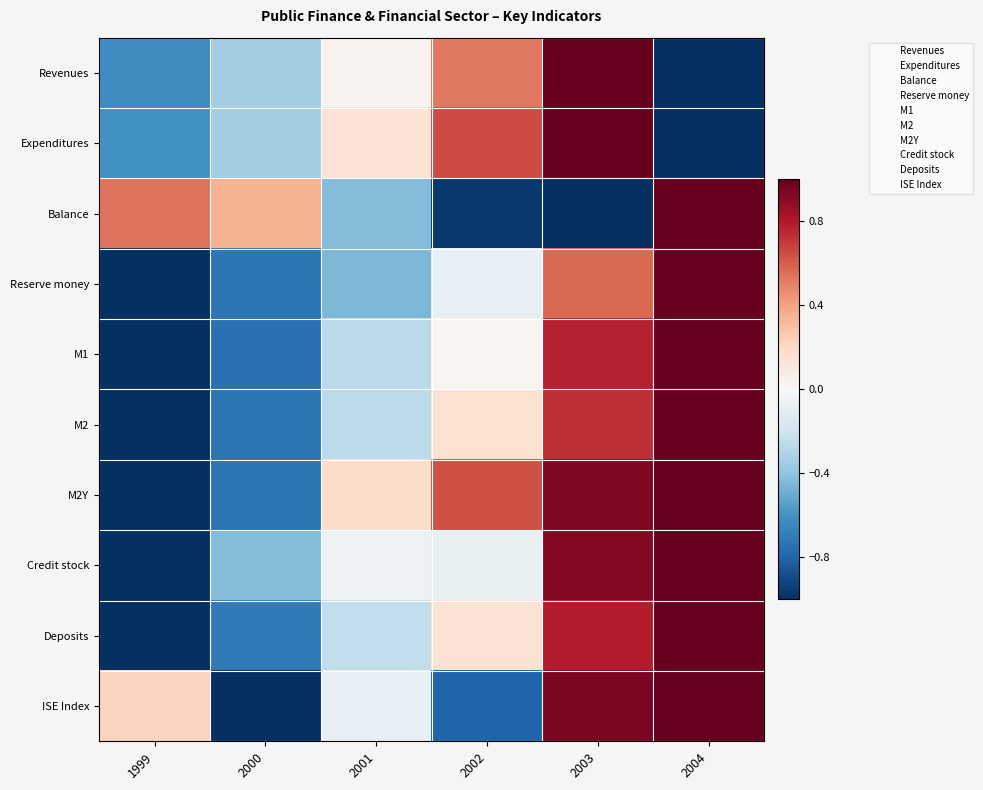

Which series changed the most between 2002 and 2004?

Balance